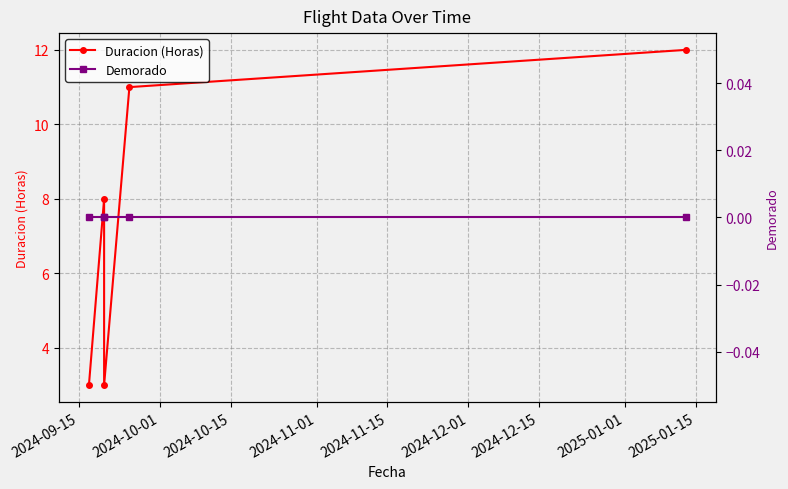

Count the number of data series in this chart.

2